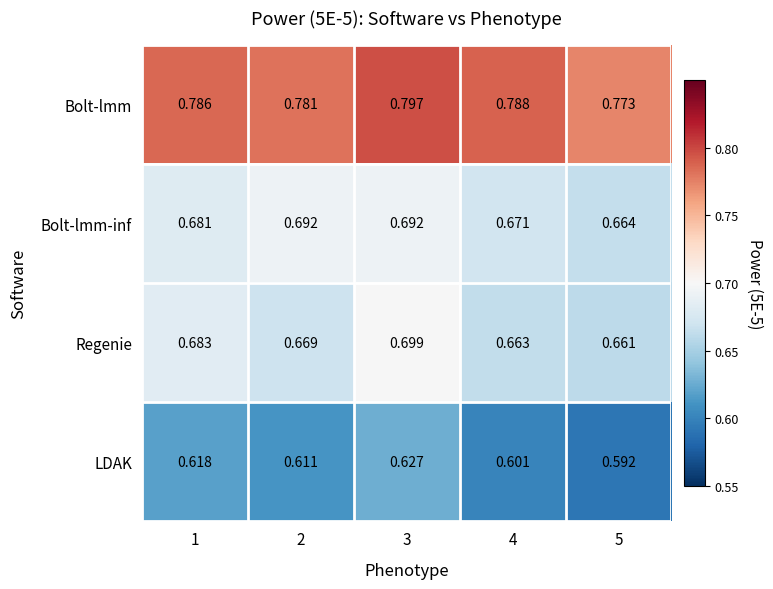

Which series has the widest spread of values?

Regenie